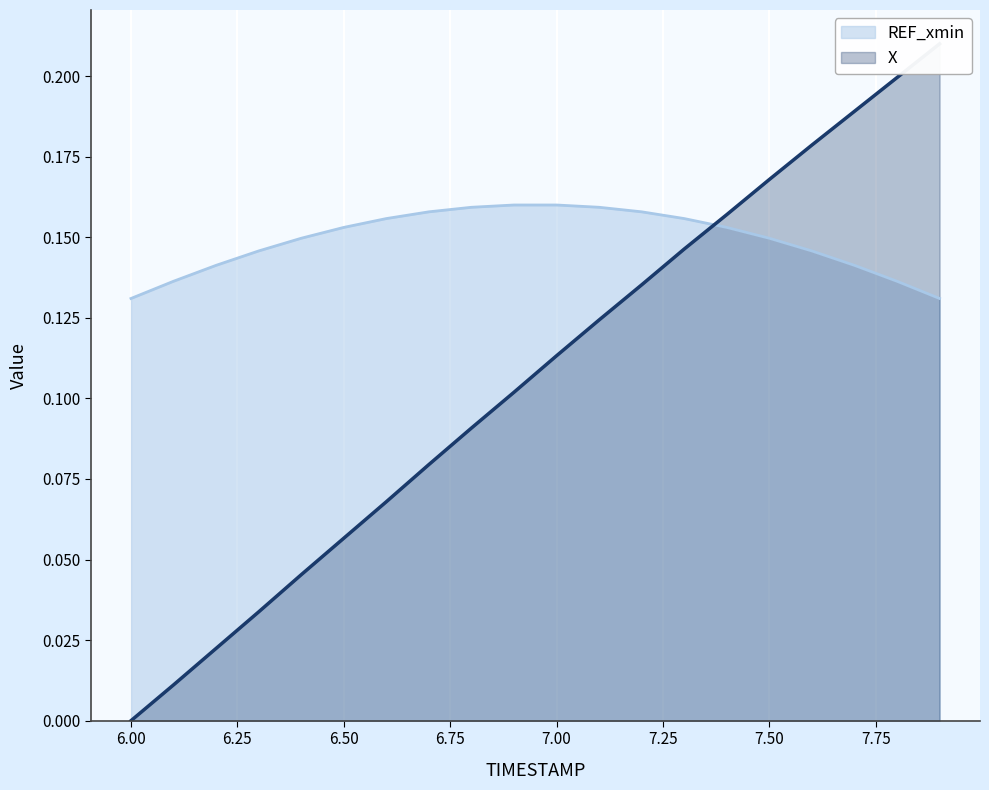

Which has a higher value, 7.3 or 7.6?

7.6